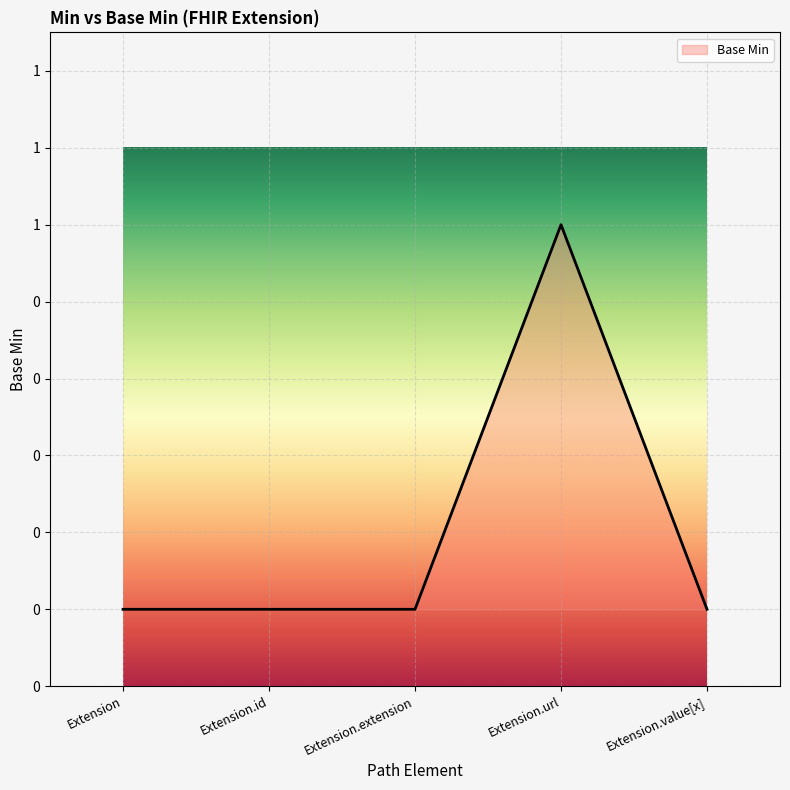

Which has a higher value, Extension or Extension.extension?

Extension